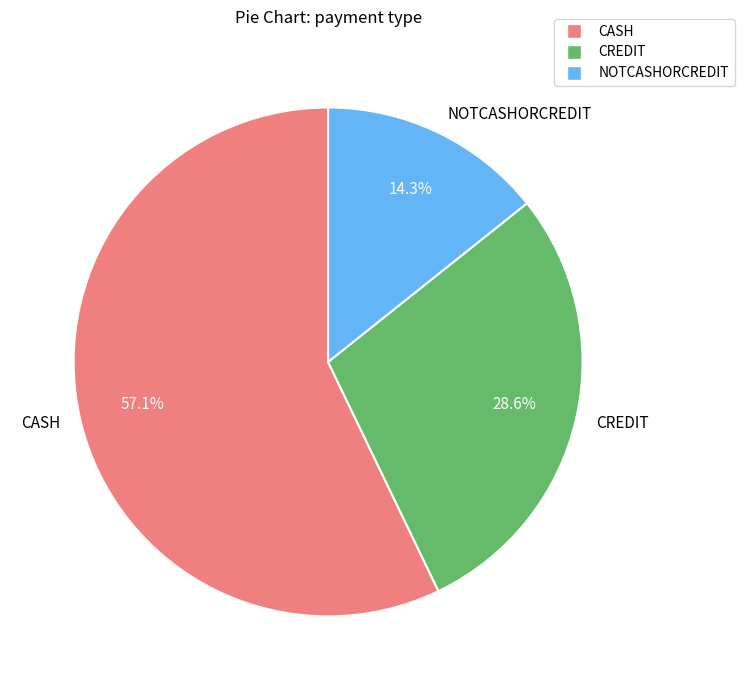

The NOTCASHORCREDIT slice represents 14% of the pie. True or false?

True